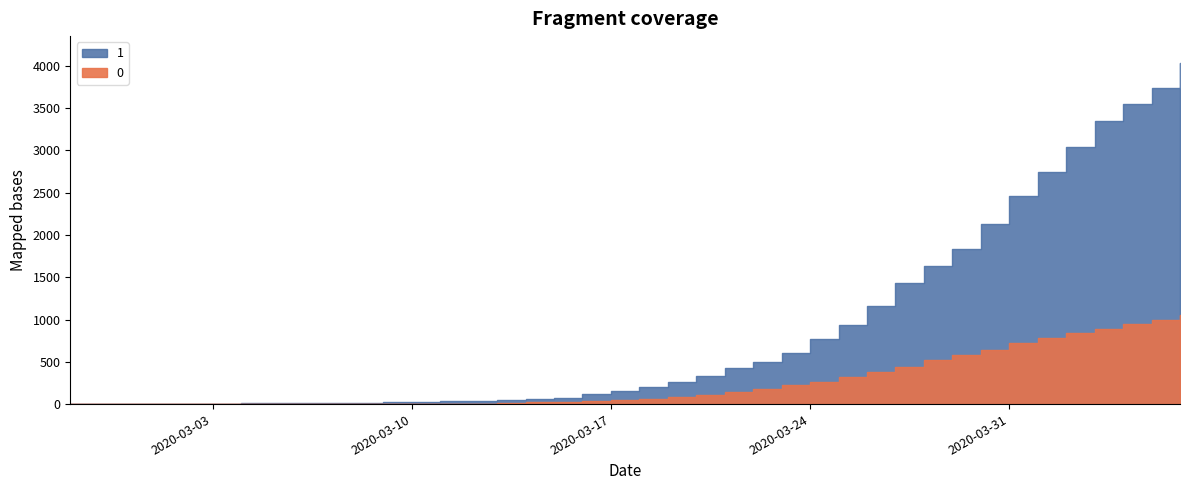

At which label does 0 first exceed 65?

2020-03-19